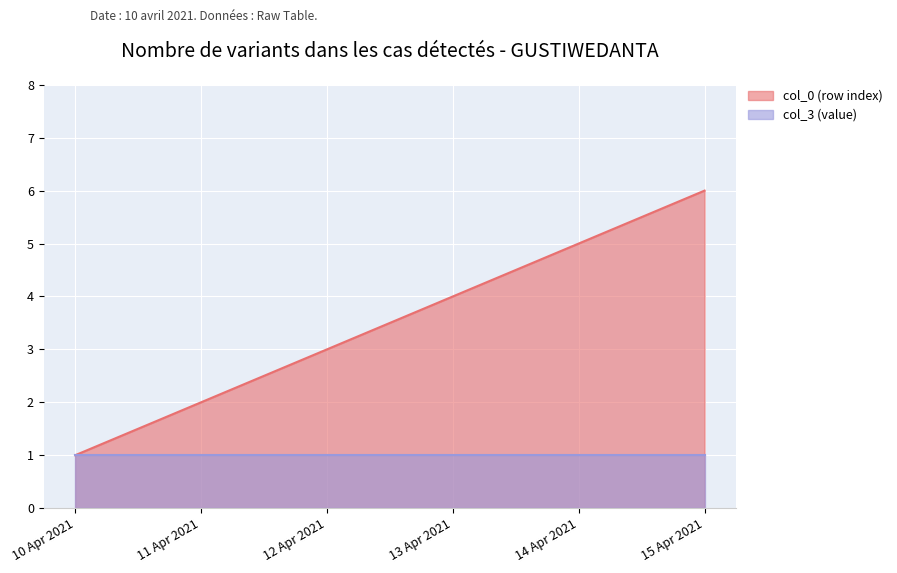

Between 2021-04-10 and 2021-04-12, which series saw the biggest shift?

col_0